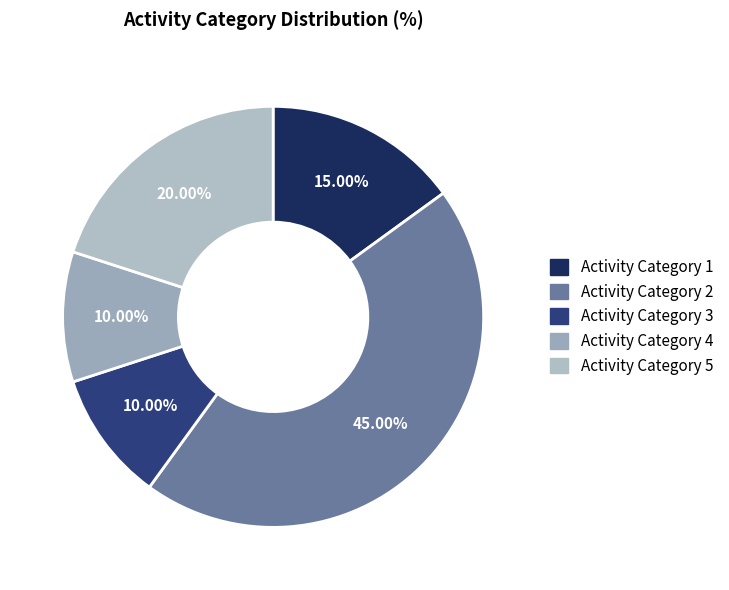

What is the ratio of the value at Activity Category 4 to the value at Activity Category 3?

1.0